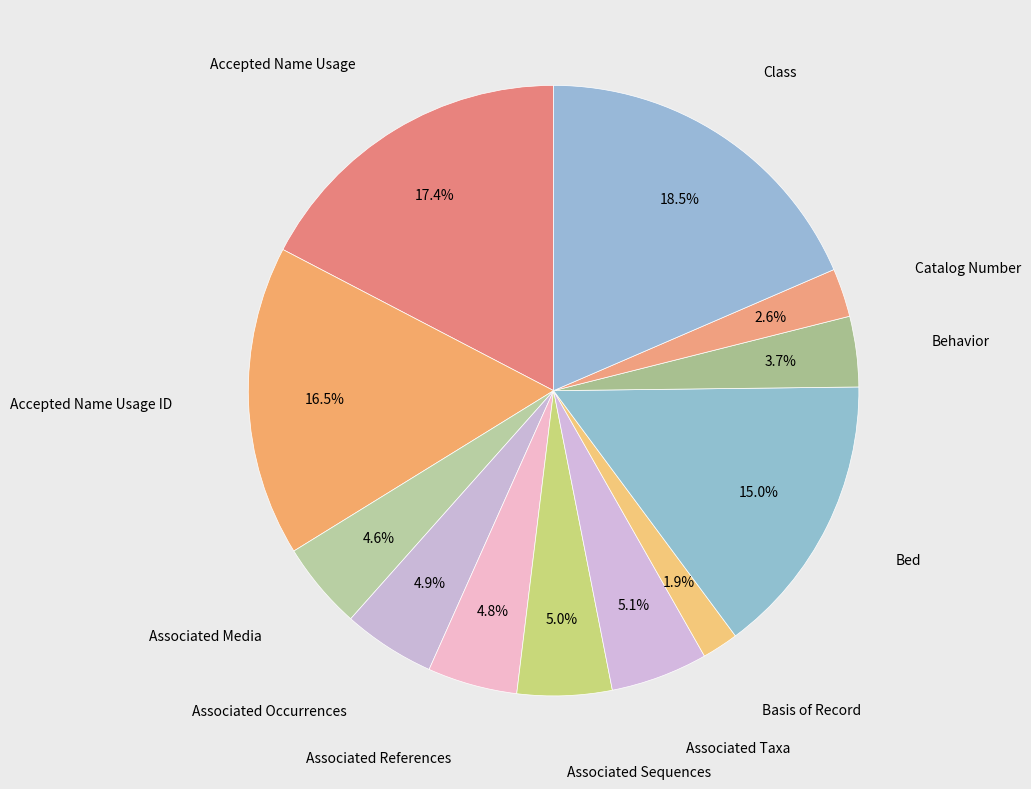

Count the number of slices in the pie.

12